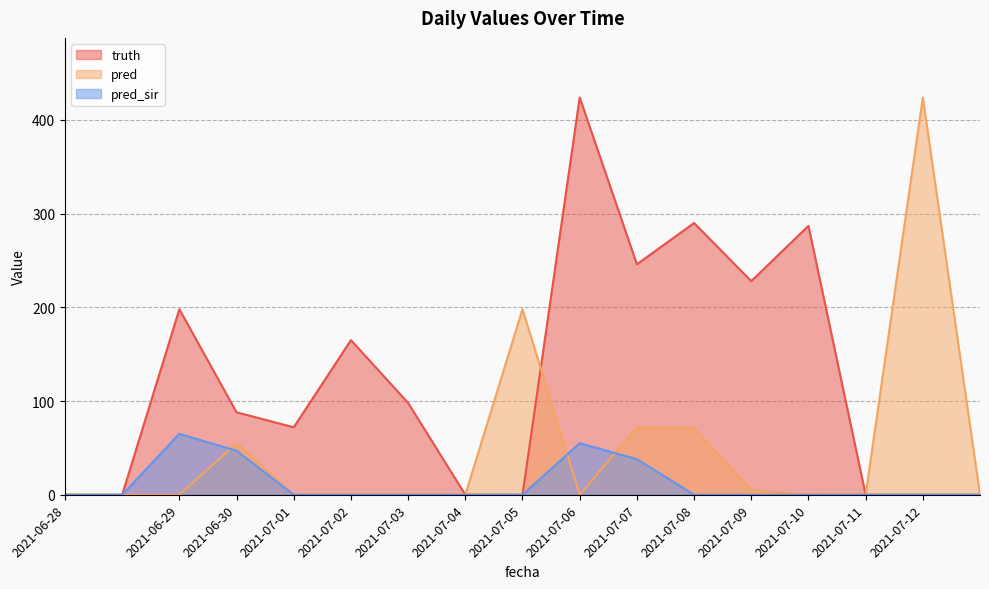

Reading right to left, what are all the values shown in this chart?

truth: 2021-07-12=0	2021-07-12=0	2021-07-11=0	2021-07-10=287	2021-07-09=228	2021-07-08=290	2021-07-07=246	2021-07-06=424	2021-07-05=0	2021-07-04=0	2021-07-03=98	2021-07-02=165	2021-07-01=72	2021-06-30=88	2021-06-29=198	2021-06-28=0	2021-06-28=0
pred: 2021-07-12=0	2021-07-12=424	2021-07-11=0	2021-07-10=0	2021-07-09=5	2021-07-08=71	2021-07-07=72	2021-07-06=0	2021-07-05=198	2021-07-04=0	2021-07-03=0	2021-07-02=0	2021-07-01=0	2021-06-30=55	2021-06-29=0	2021-06-28=0	2021-06-28=0
pred_sir: 2021-07-12=0	2021-07-12=0	2021-07-11=0	2021-07-10=0	2021-07-09=0	2021-07-08=0	2021-07-07=38	2021-07-06=55	2021-07-05=0	2021-07-04=0	2021-07-03=0	2021-07-02=0	2021-07-01=0	2021-06-30=47	2021-06-29=65	2021-06-28=0	2021-06-28=0